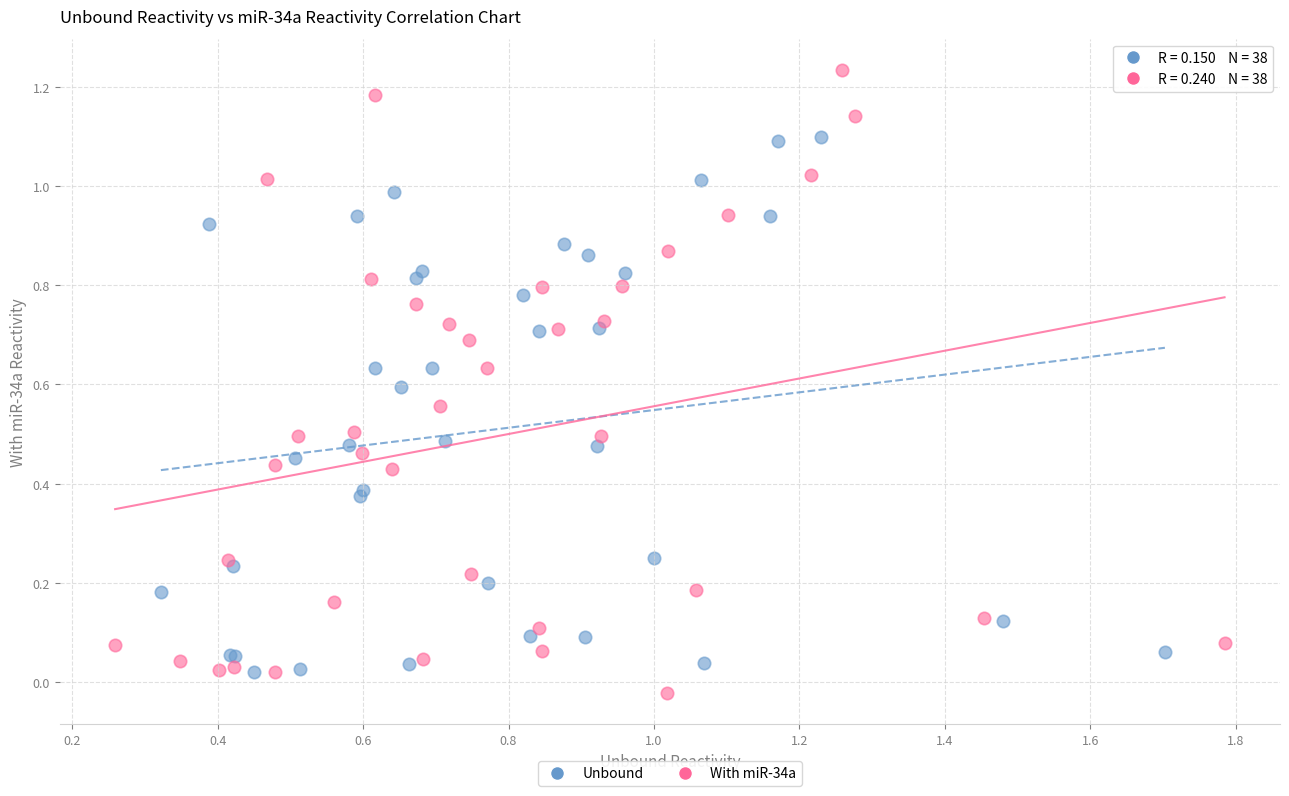

What are all the series names shown in the legend?

Unbound, With miR-34a